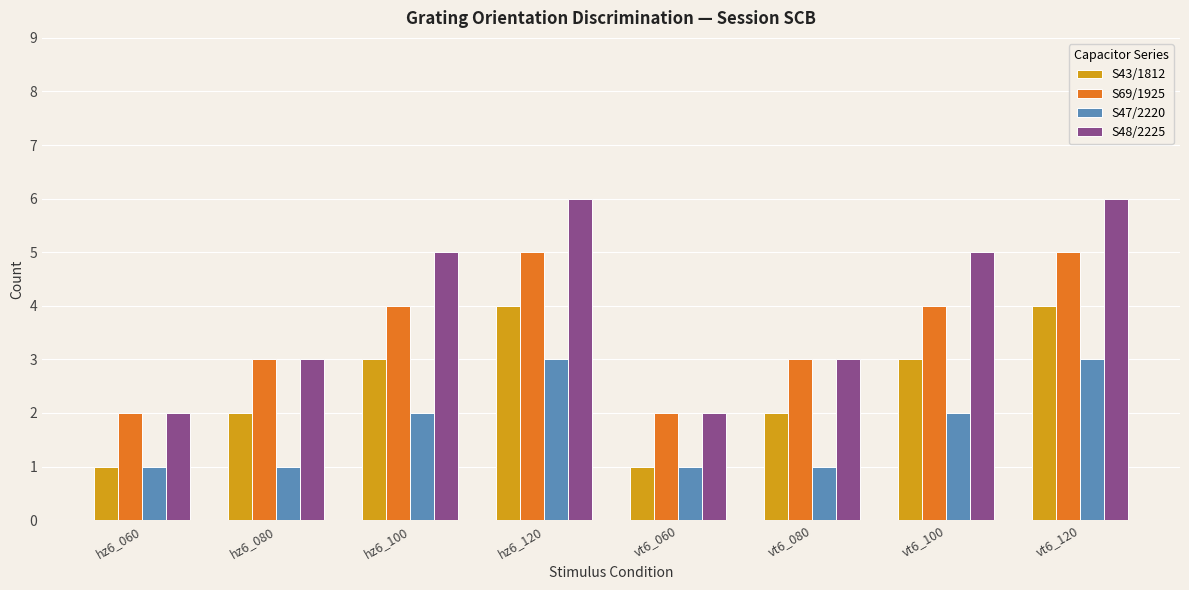

Is the value of S47/2220 at vt6_100 greater than the value of S69/1925 at vt6_080?

No